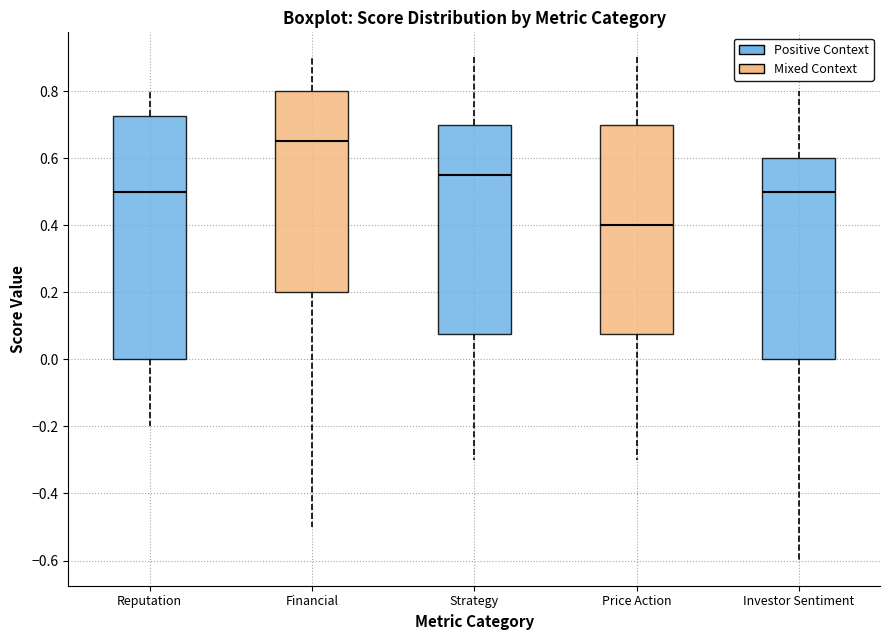

Reading left to right, transcribe this box plot: for each box, give where its median line is, the range the box spans, and where its two whiskers end, as read against the y-axis. The values are not printed on the chart, so give them approximately, as read against the axis.

Reputation: median 0.50, box 0.00 to 0.72, whiskers -0.20 to 0.80
Financial: median 0.66, box 0.20 to 0.80, whiskers -0.50 to 0.90
Strategy: median 0.56, box 0.08 to 0.70, whiskers -0.30 to 0.90
Price Action: median 0.40, box 0.08 to 0.70, whiskers -0.30 to 0.90
Investor Sentiment: median 0.50, box 0.00 to 0.60, whiskers -0.60 to 0.80